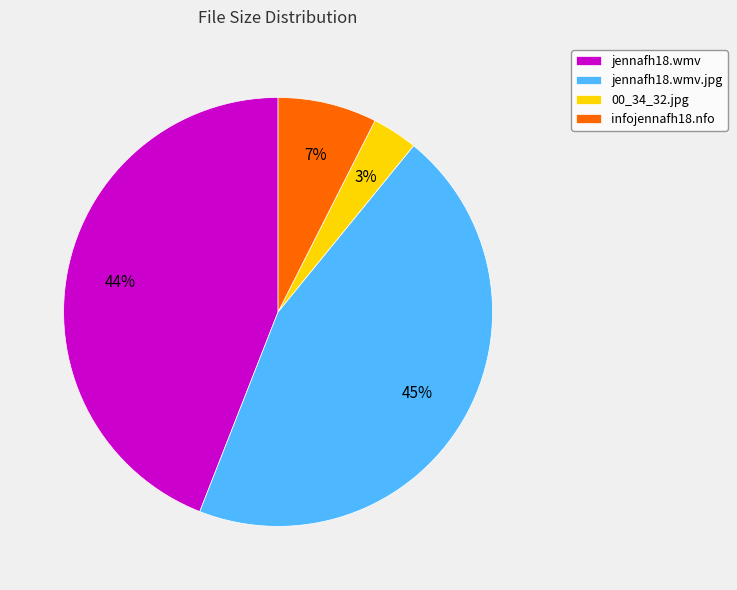

Count the number of slices in the pie.

4